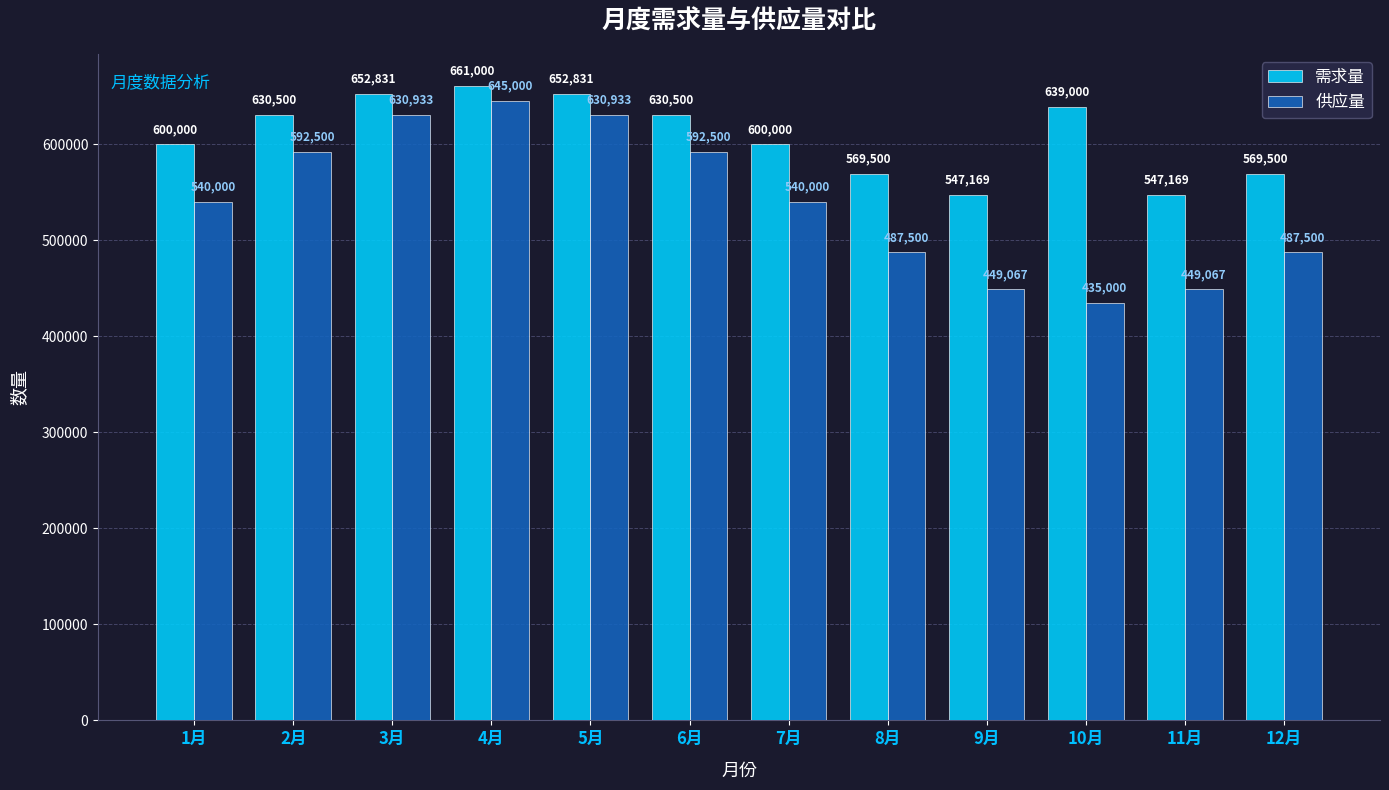

What is the highest value of the 需求量 series?

661000